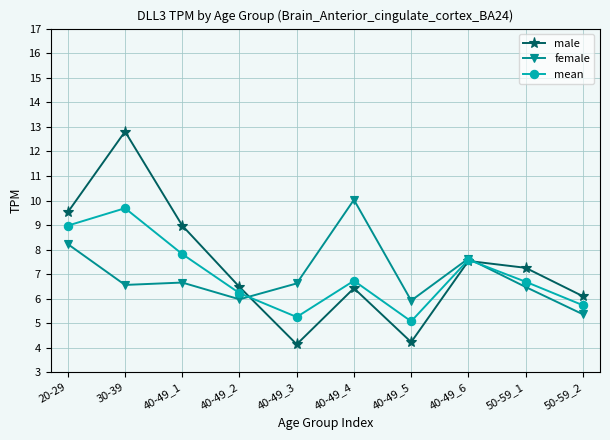

Where is the first local minimum for mean?

40-49_3